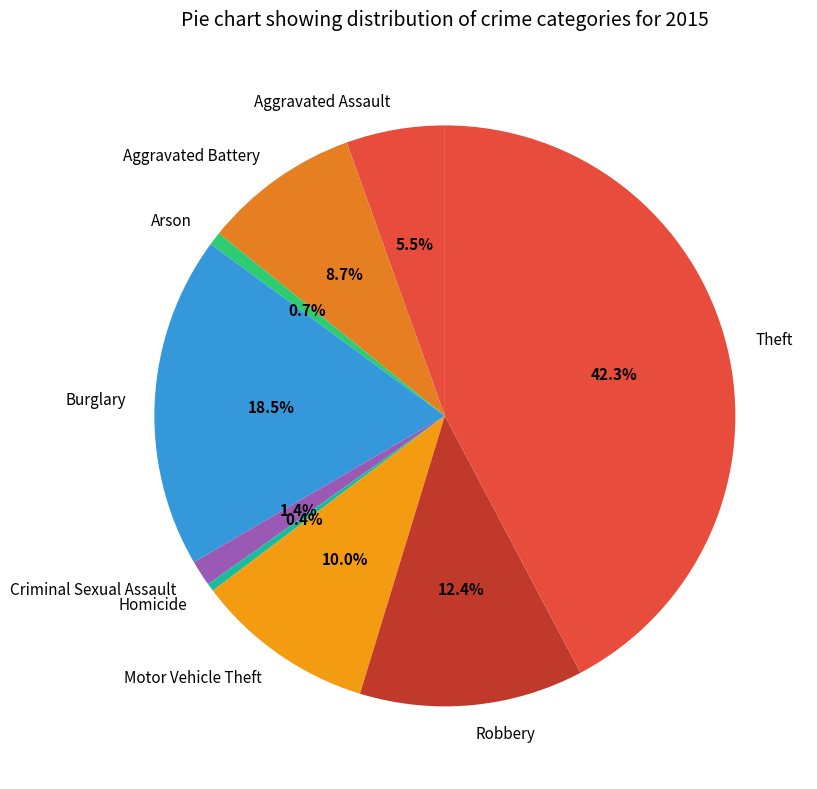

What percentage do Aggravated Assault and Arson together represent?

6.2%